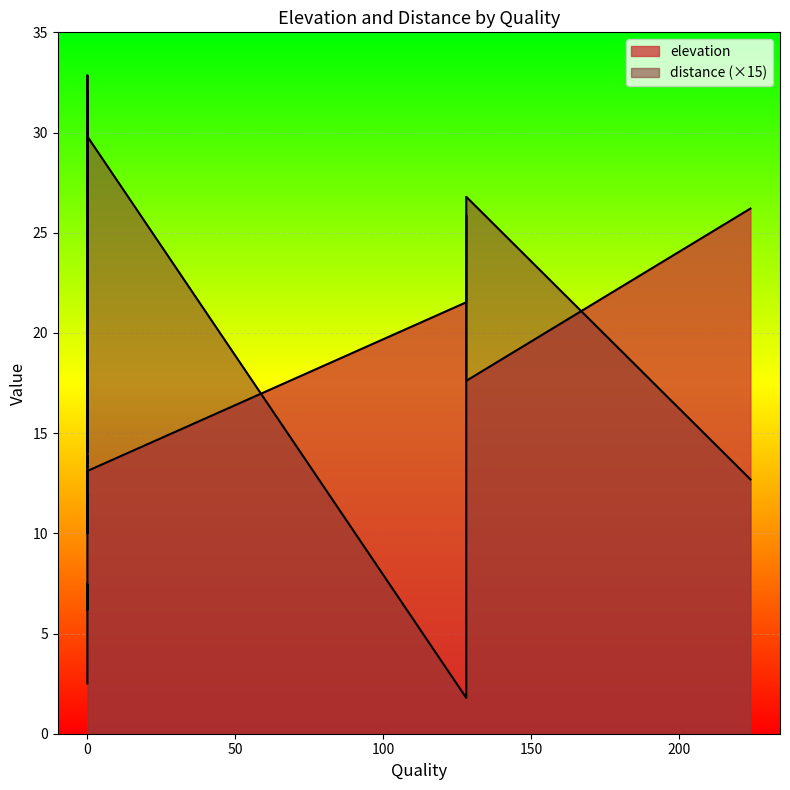

How many interior local peaks does the elevation series have?

4